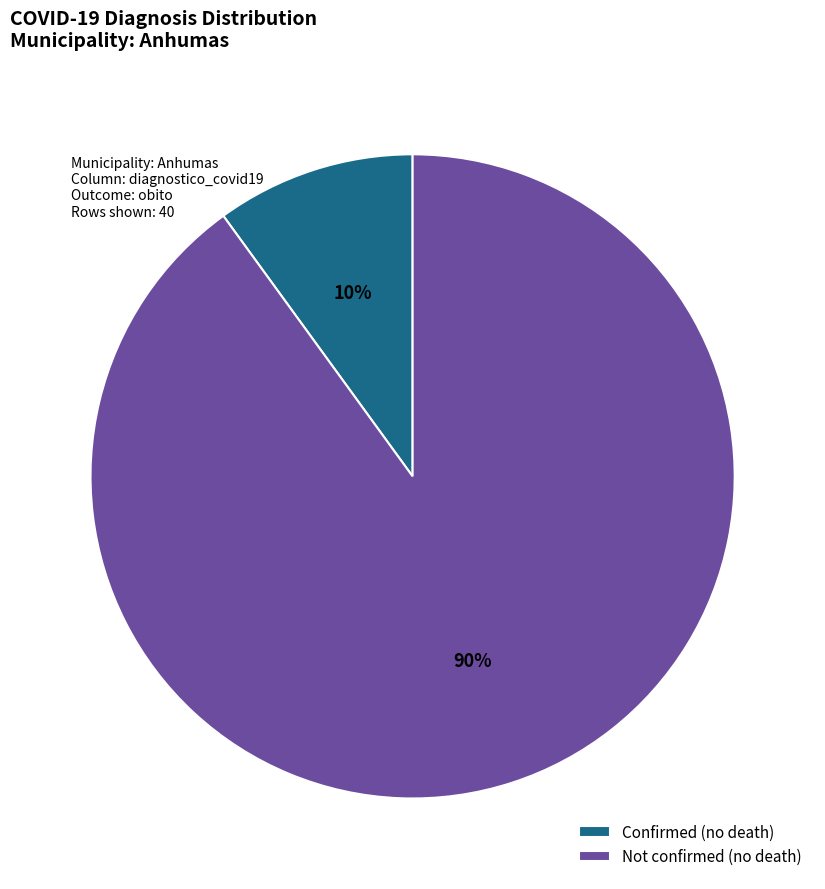

To the nearest percent, what portion does Not confirmed (no death) represent?

90%